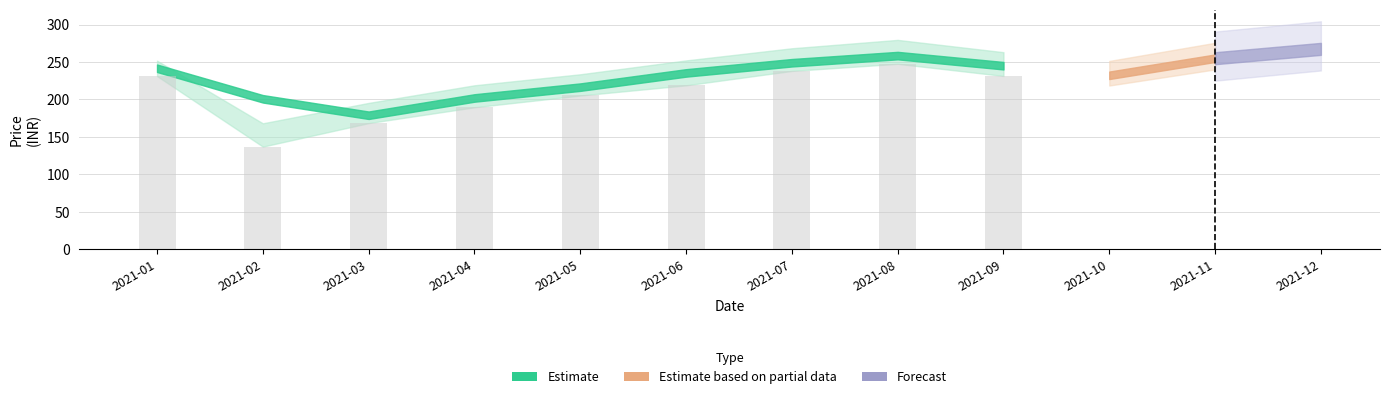

Read the close value at 2021-10.

235.6